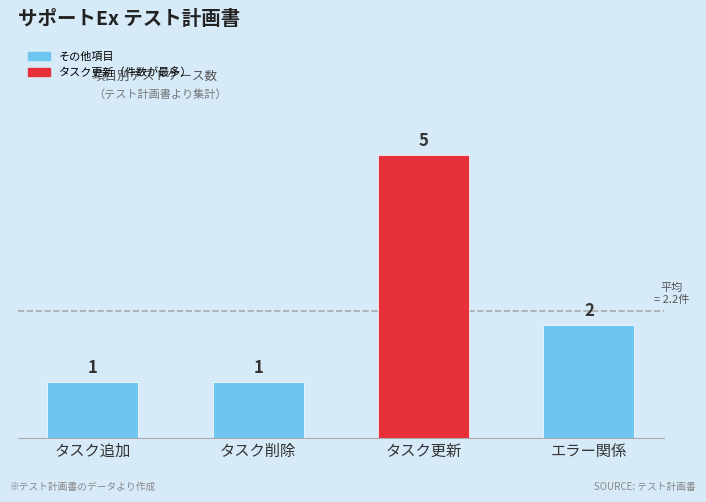

What is the change in value from タスク追加 to エラー関係?

+1